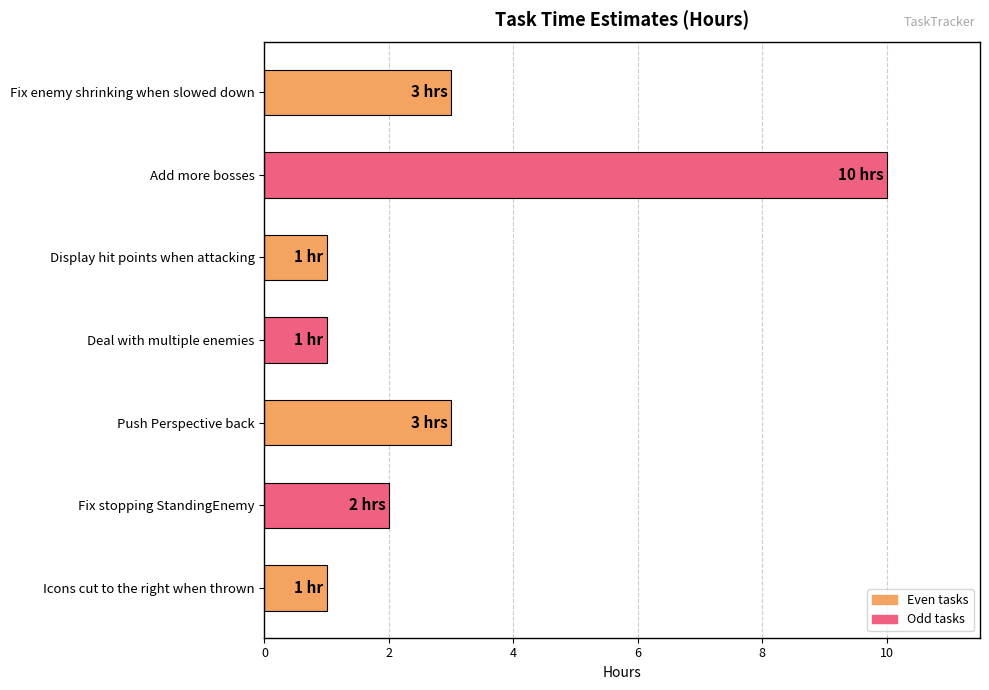

The chart shows a value of 5 at Fix enemy shrinking when slowed down. True or false?

False